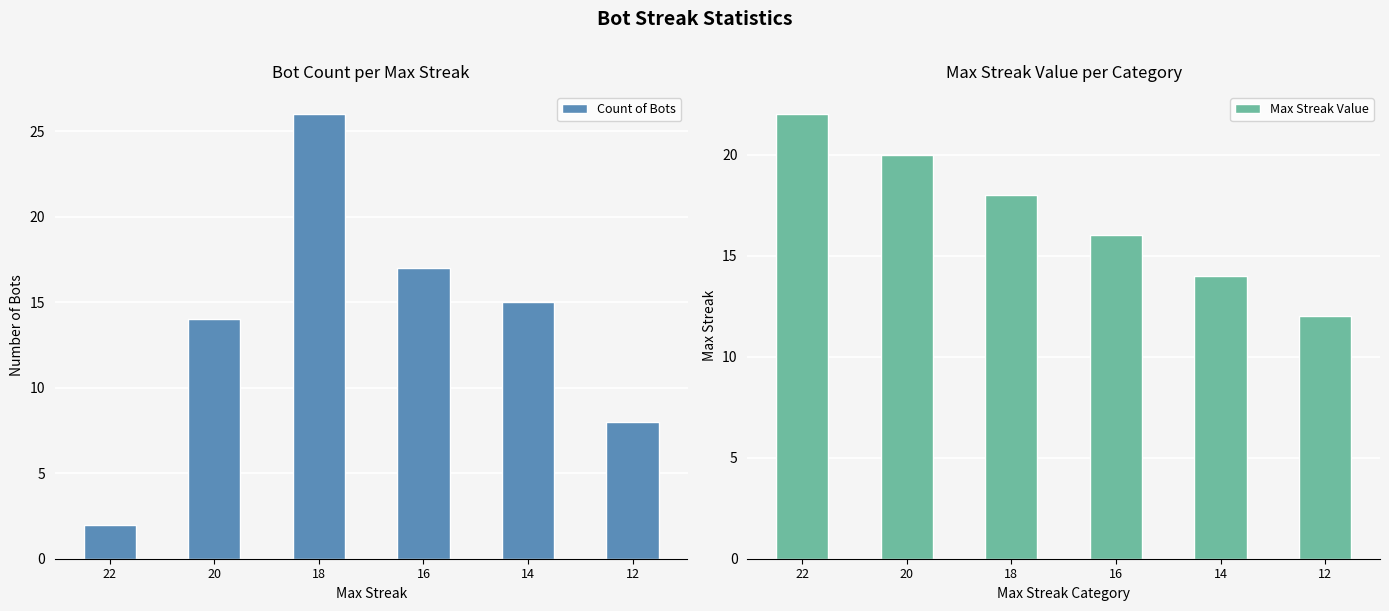

At which category does the chart reach its minimum across all series?

22